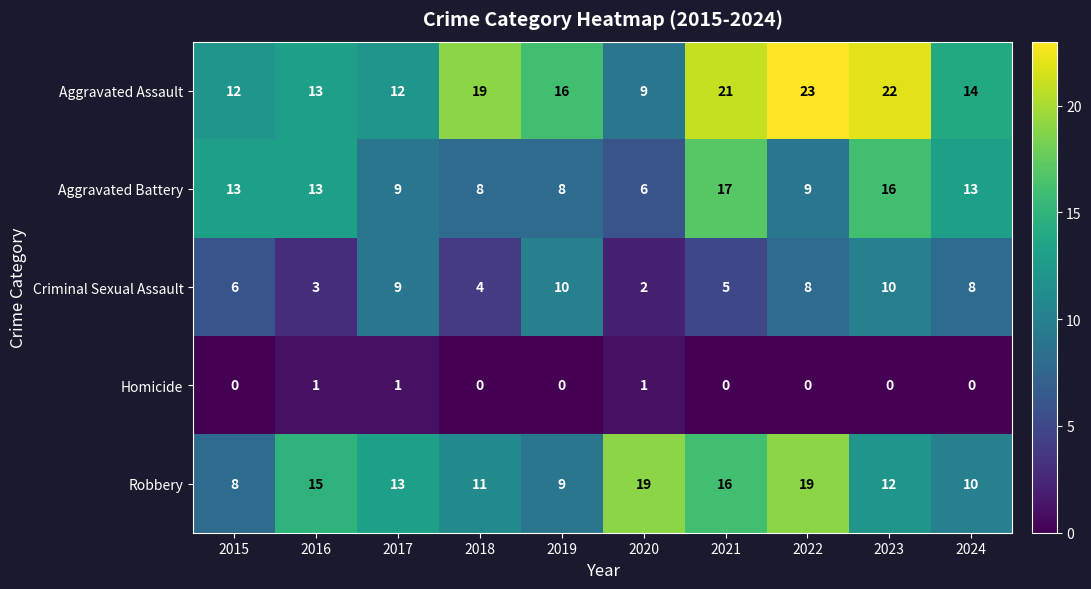

List the series in order of their peak value, highest first.

Aggravated Assault, Robbery, Aggravated Battery, Criminal Sexual Assault, Homicide